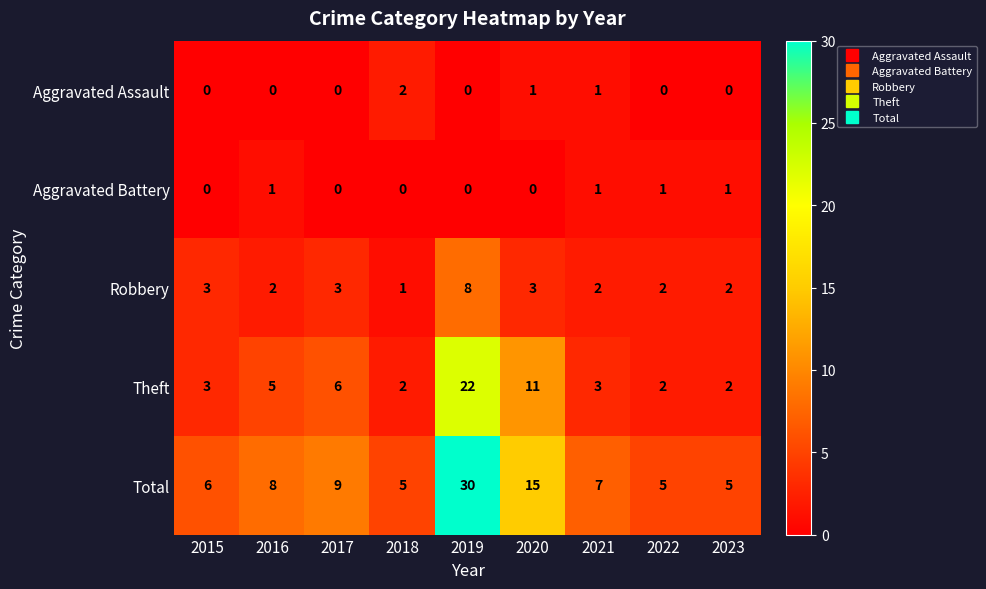

What is the sum of all Theft values?

56